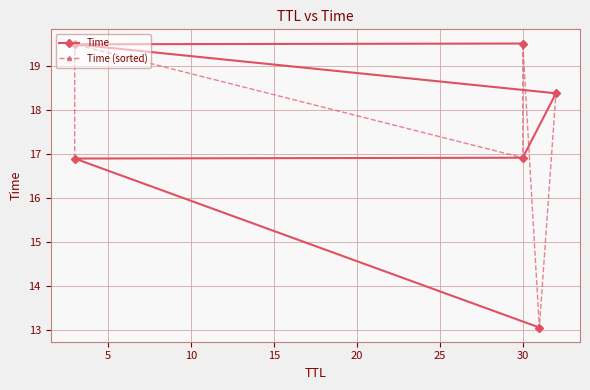

What is the minimum value for Time (sorted)?

13.0